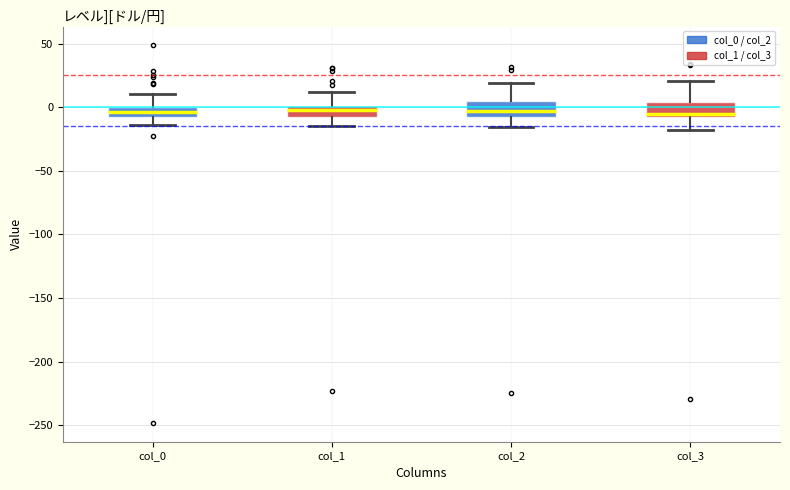

Reading left to right, read every box against the y-axis: the position of its median line, the range the box covers, and the ends of its whiskers. The values are not printed on the chart, so give them approximately, as read against the axis.

col_0: median -5, box -10 to 0, whiskers -15 to 10
col_1: median 0 (inside the box), box -10 to 0, whiskers -15 to 10
col_2: median -5, box -10 to 5, whiskers -15 to 20
col_3: median -5 (just above the box's lower edge), box -5 to 5, whiskers -20 to 20